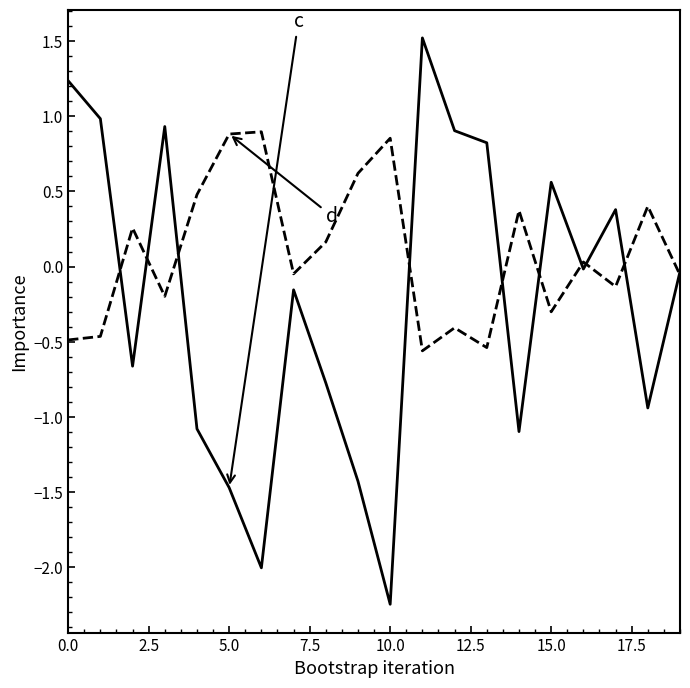

What is the maximum value shown in the chart?

1.5